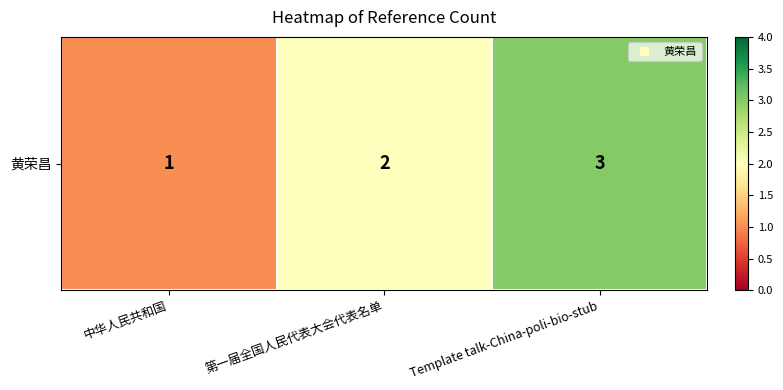

Which category has the highest value across all series?

Template talk-China-poli-bio-stub